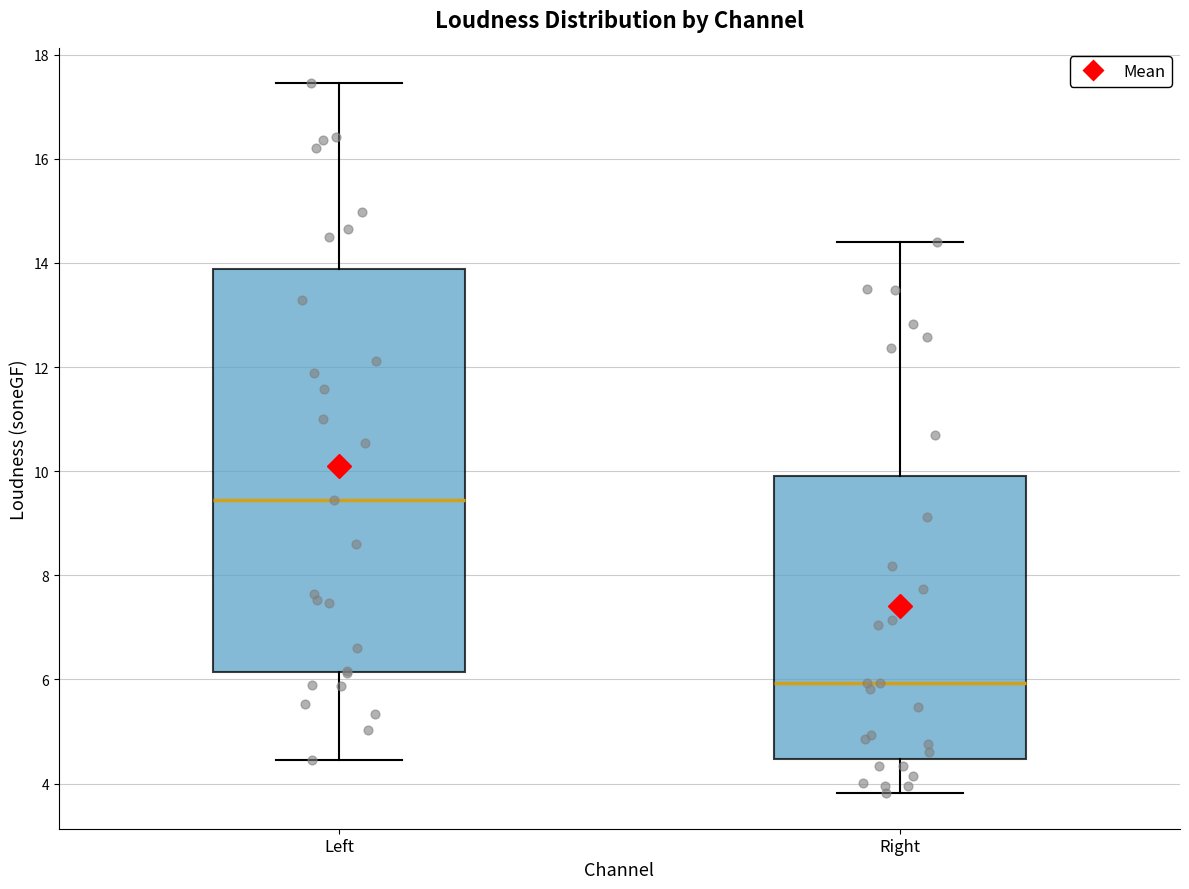

Comparing the boxes themselves (not the whiskers), which one is the tallest?

Left